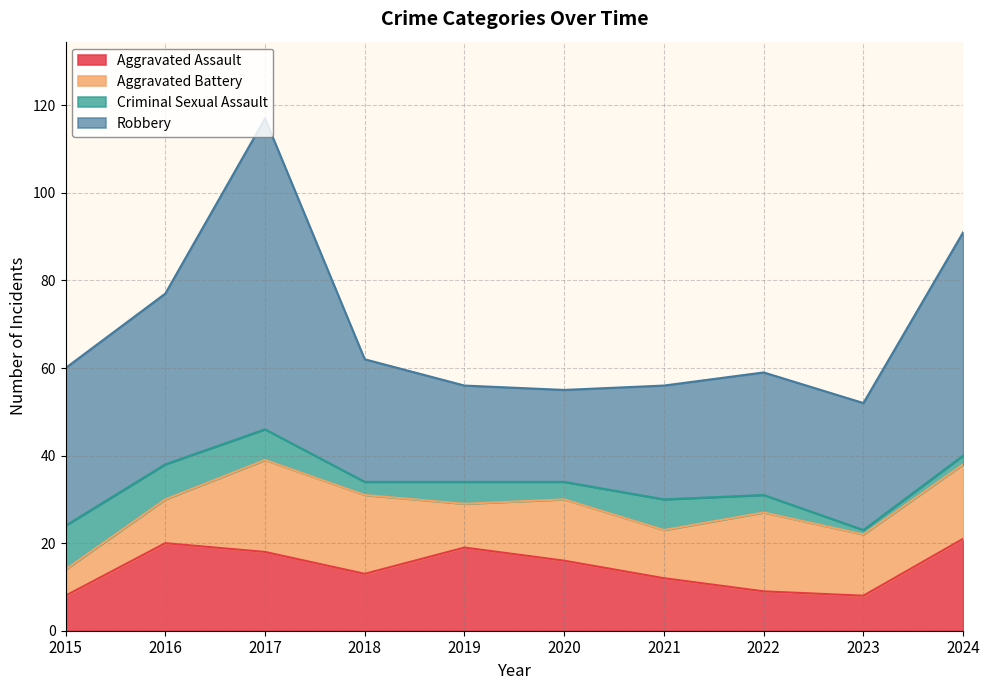

Count the Criminal Sexual Assault values in the range 3 to 7.

6